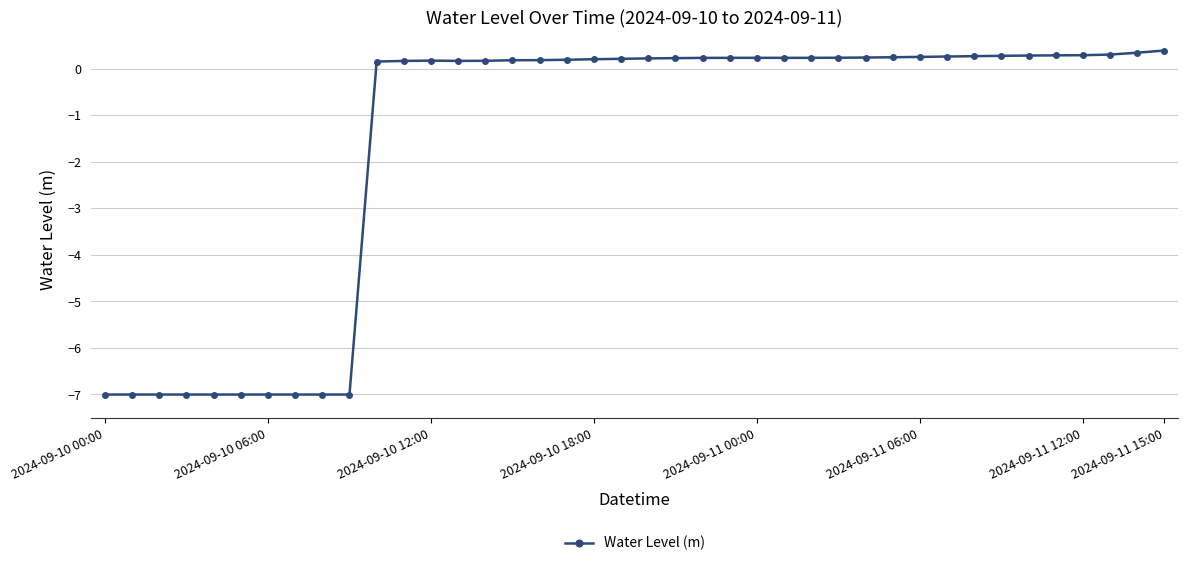

Does the chart have visible grid lines?

Yes